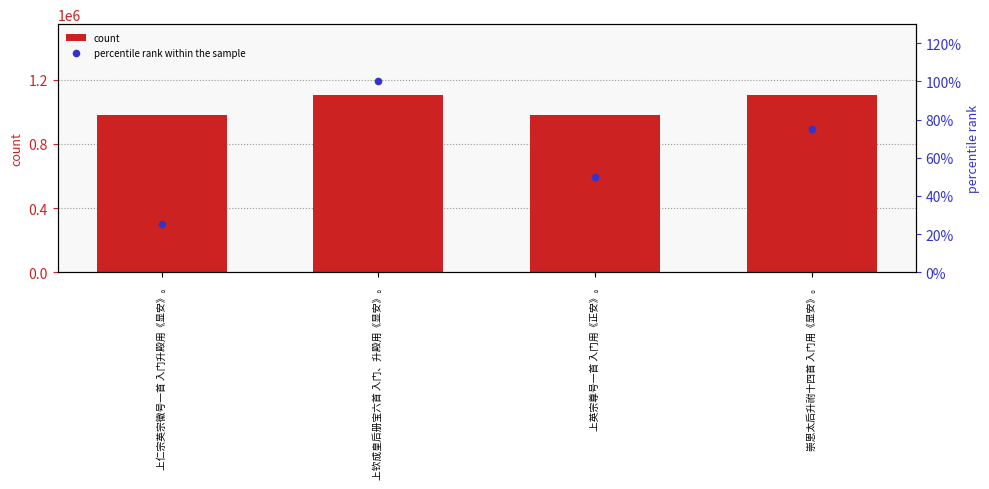

Is the value of count at 上仁宗英宗徽号一首 入门升殿用《显安》。 greater than the value of percentile rank within the sample at 上仁宗英宗徽号一首 入门升殿用《显安》。?

Yes